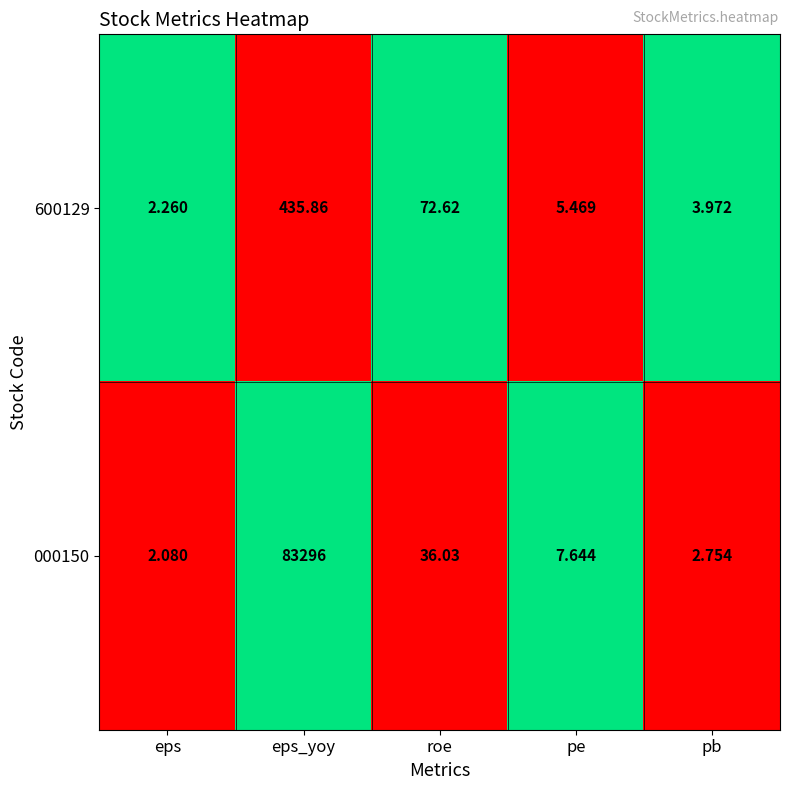

Count the number of categories in the chart.

5